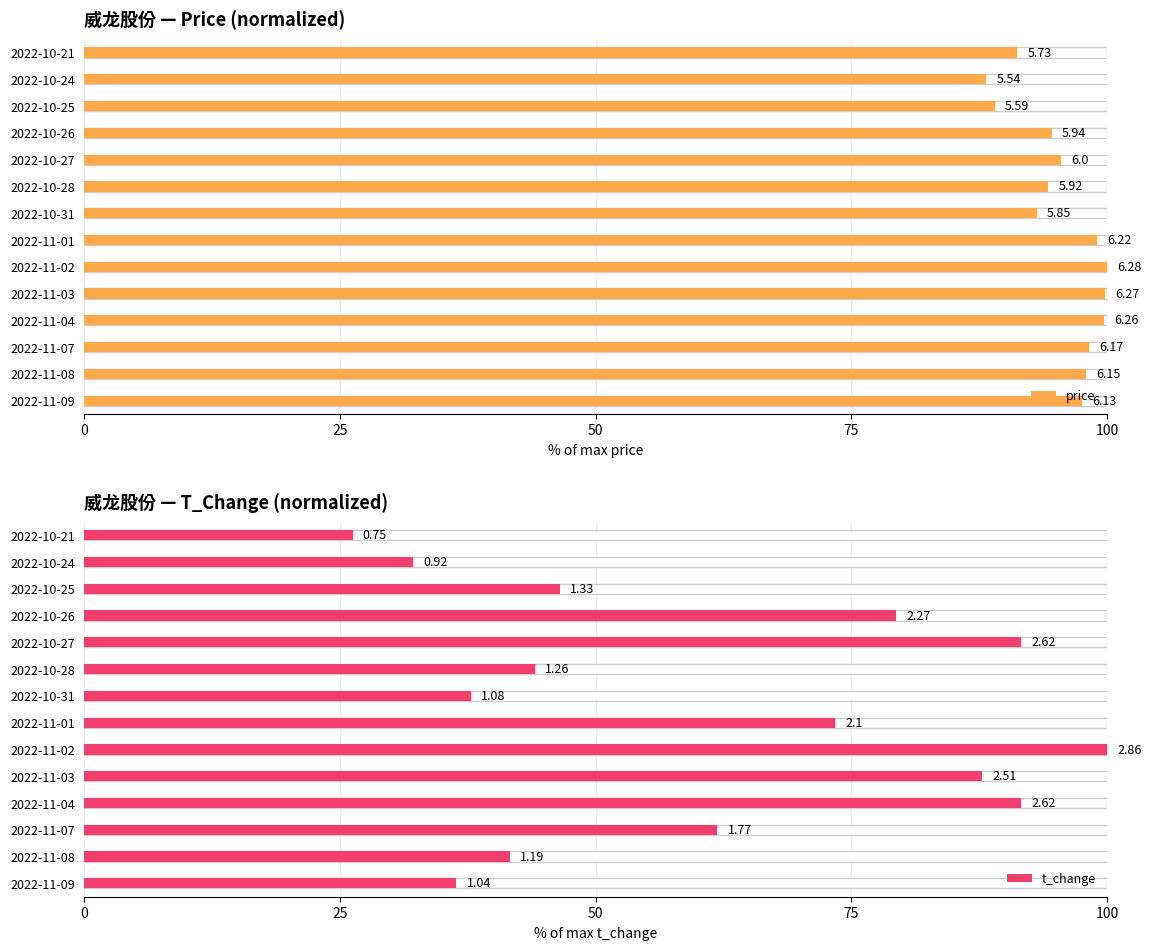

Reading right to left, transcribe all the data shown in this chart.

price: 91.2	88.2	89.0	94.6	95.5	94.3	93.2	99.0	100.0	99.8	99.7	98.2	97.9	97.6
t_change: 26.2	32.2	46.5	79.4	91.6	44.1	37.8	73.4	100.0	87.8	91.6	61.9	41.6	36.4